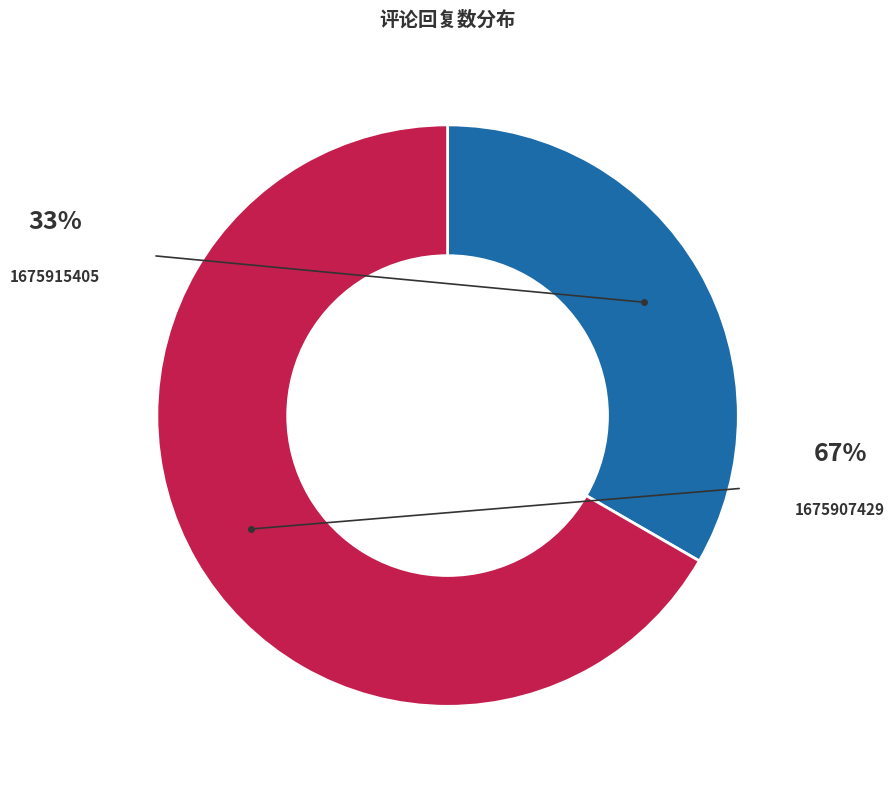

True or false: 1675907429 accounts for 77% of the total.

False